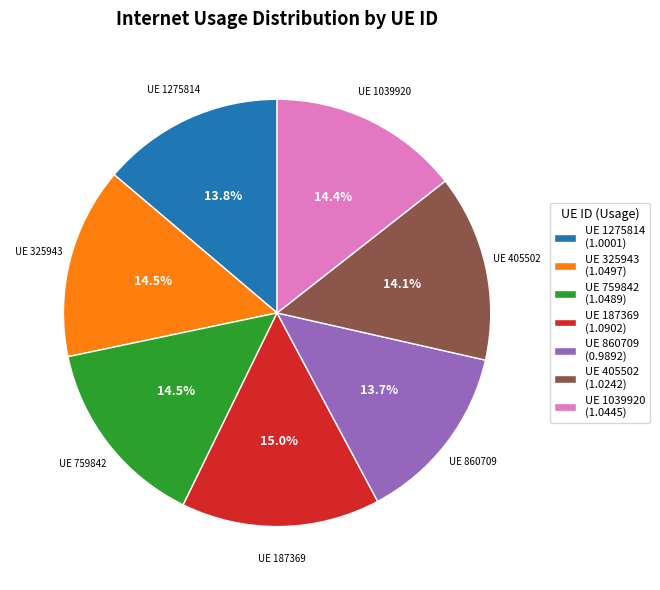

How many segments does this pie chart have?

7